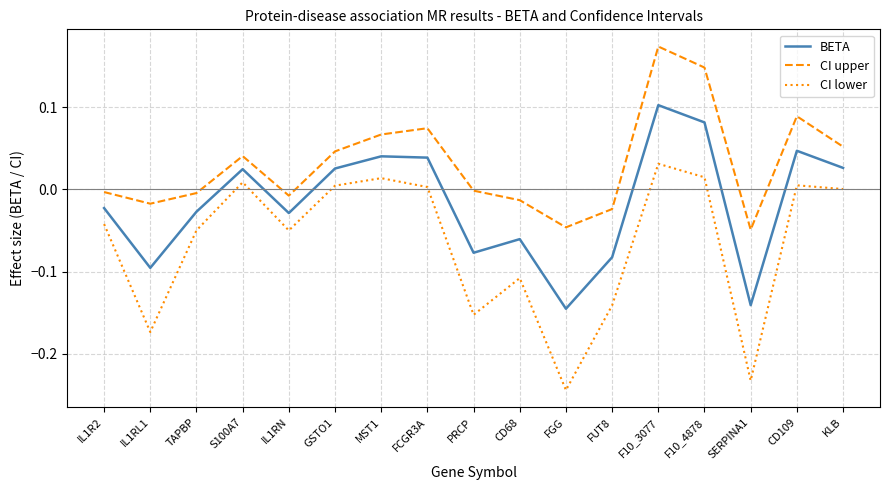

Which series has the largest total across all categories?

CI upper